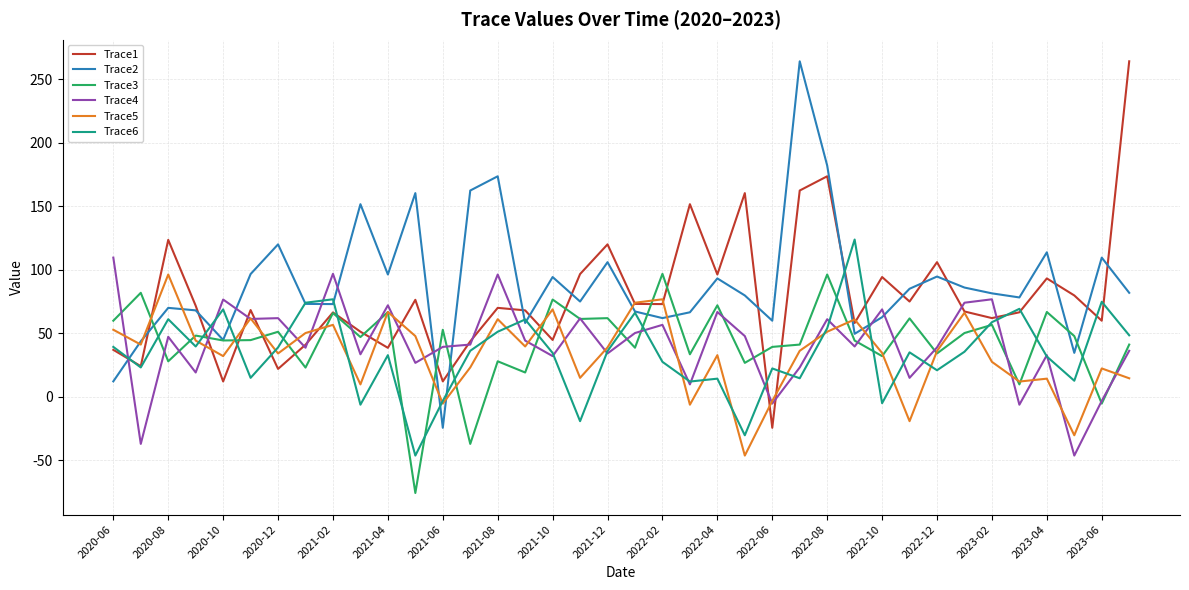

Which series has the largest total across all categories?

Trace2